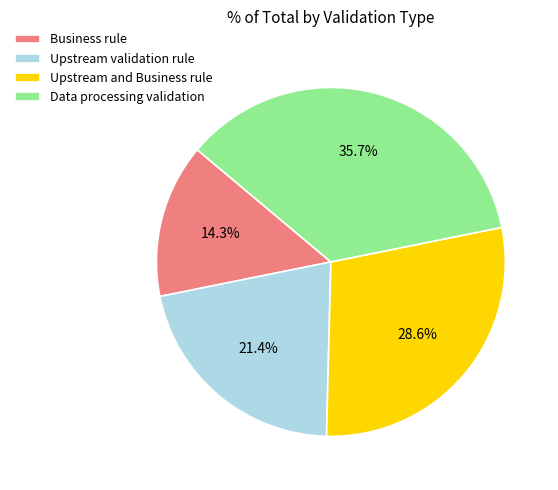

True or false: Upstream validation rule accounts for 14% of the total.

False